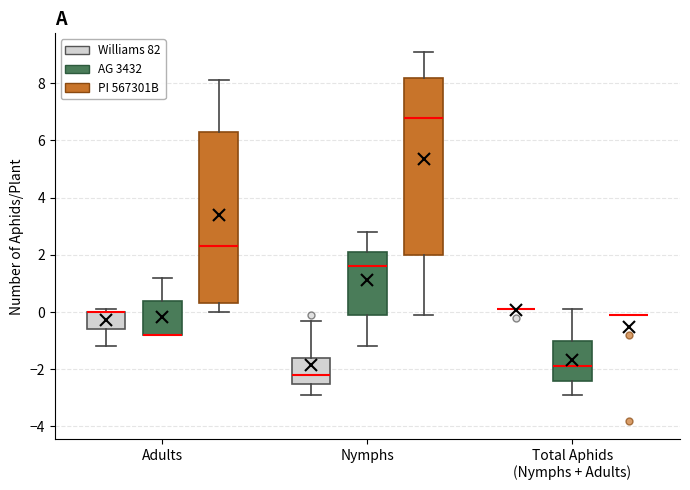

Where does the median line of the box for Nymphs (PI 567301B) sit on the y-axis? The values are not printed on the chart, so give them approximately, as read against the axis.

6.8